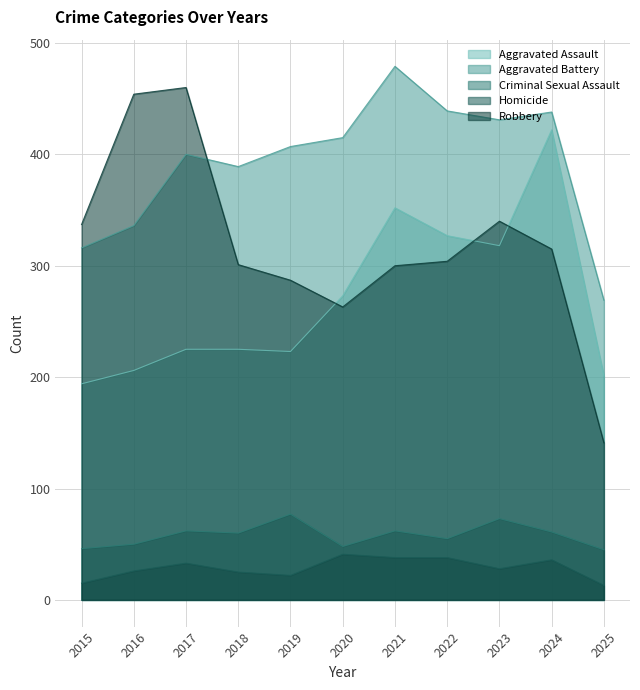

Reading right to left, list all the values displayed in this chart.

Aggravated Assault: 2025=201	2024=422	2023=318	2022=327	2021=352	2020=273	2019=223	2018=225	2017=225	2016=206	2015=194
Aggravated Battery: 2025=269	2024=438	2023=431	2022=439	2021=479	2020=415	2019=407	2018=389	2017=400	2016=336	2015=316
Criminal Sexual Assault: 2025=45	2024=61	2023=73	2022=55	2021=62	2020=48	2019=77	2018=60	2017=62	2016=50	2015=46
Homicide: 2025=13	2024=36	2023=28	2022=38	2021=38	2020=41	2019=22	2018=25	2017=33	2016=26	2015=15
Robbery: 2025=141	2024=315	2023=340	2022=304	2021=300	2020=263	2019=287	2018=301	2017=460	2016=454	2015=337